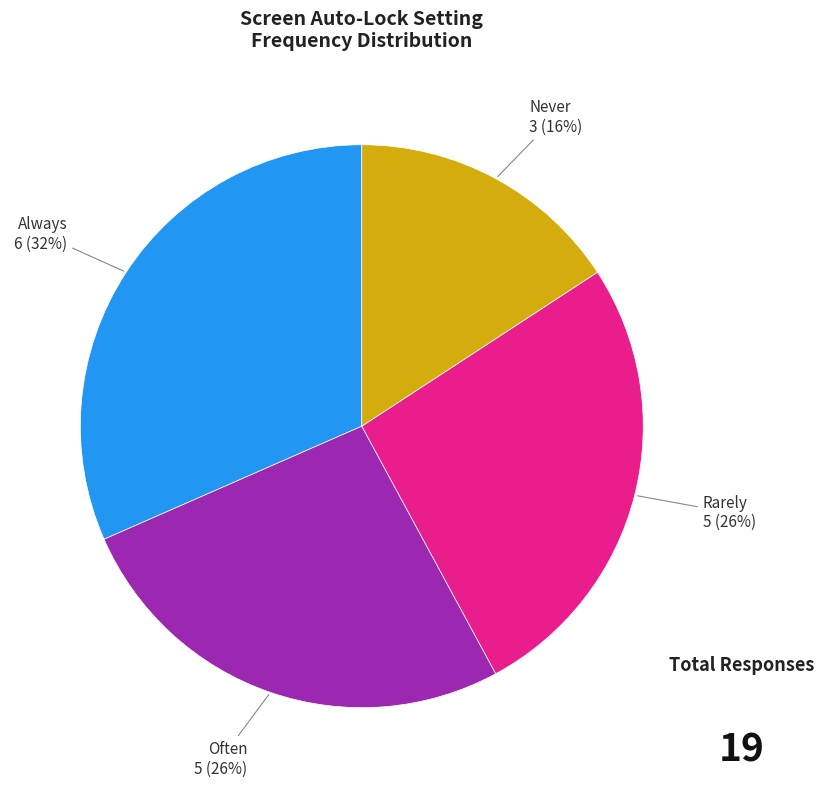

Is there a majority slice in this chart?

No